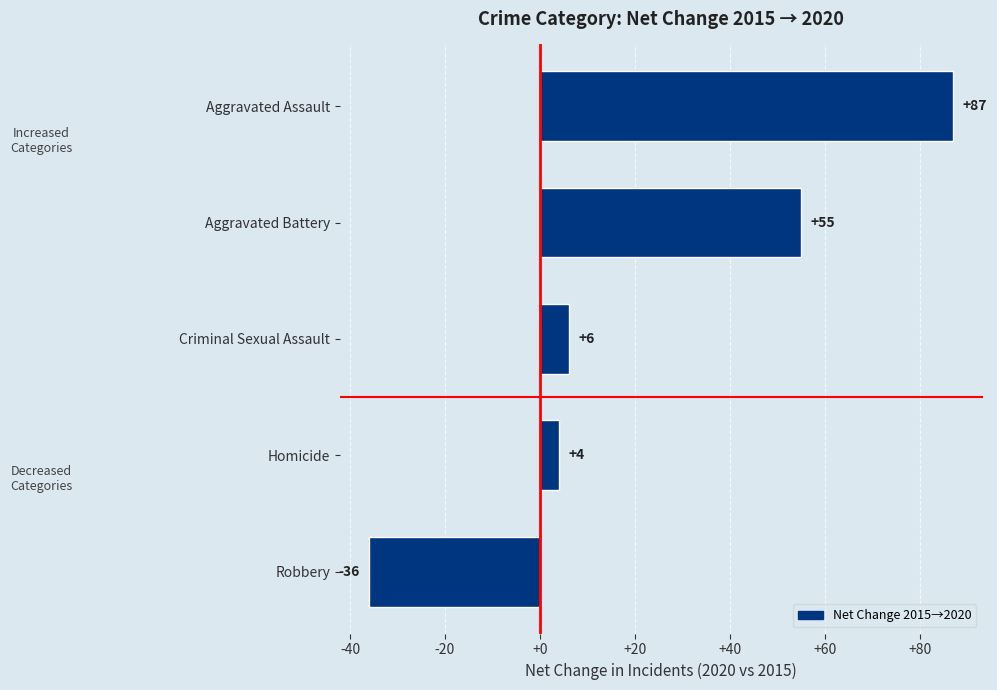

Reading bottom to top, extract all data points from this chart.

Robbery=-36	Homicide=4	Criminal Sexual Assault=6	Aggravated Battery=55	Aggravated Assault=87